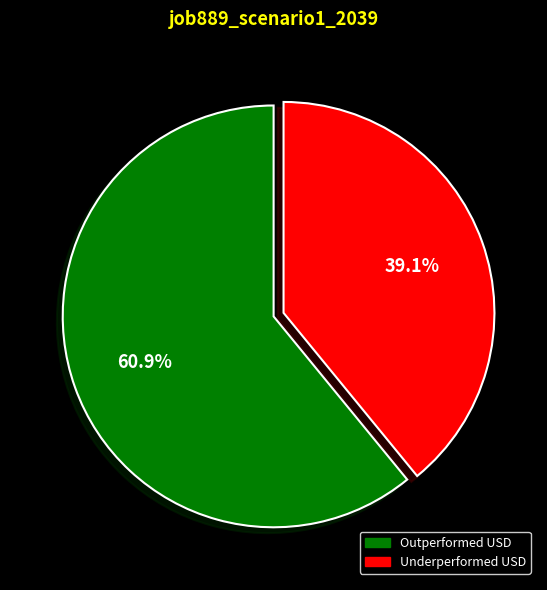

How many segments does this pie chart have?

2